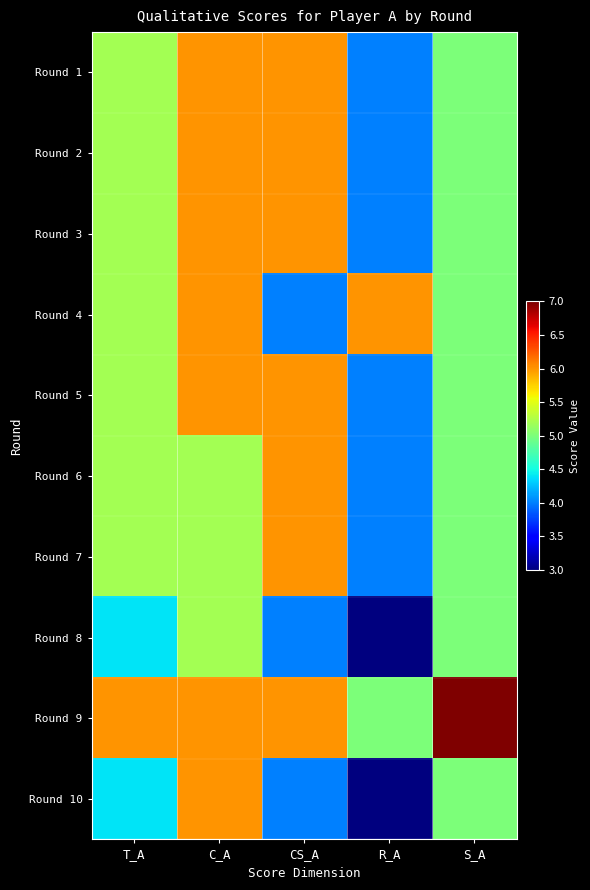

Count the number of categories in the chart.

5